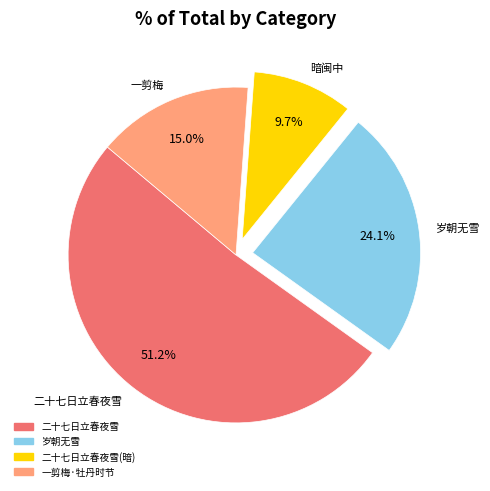

Is there a majority slice in this chart?

Yes